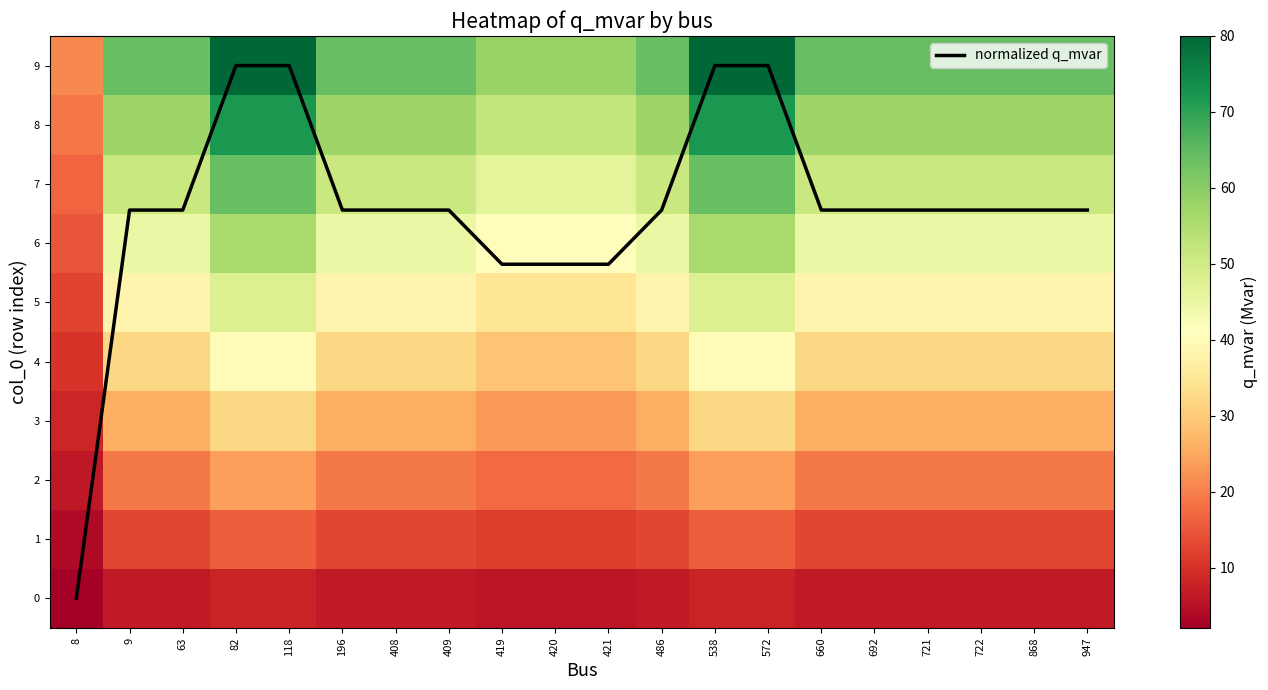

True or false: normalized q_mvar has a value of 6.6 at 486.

True